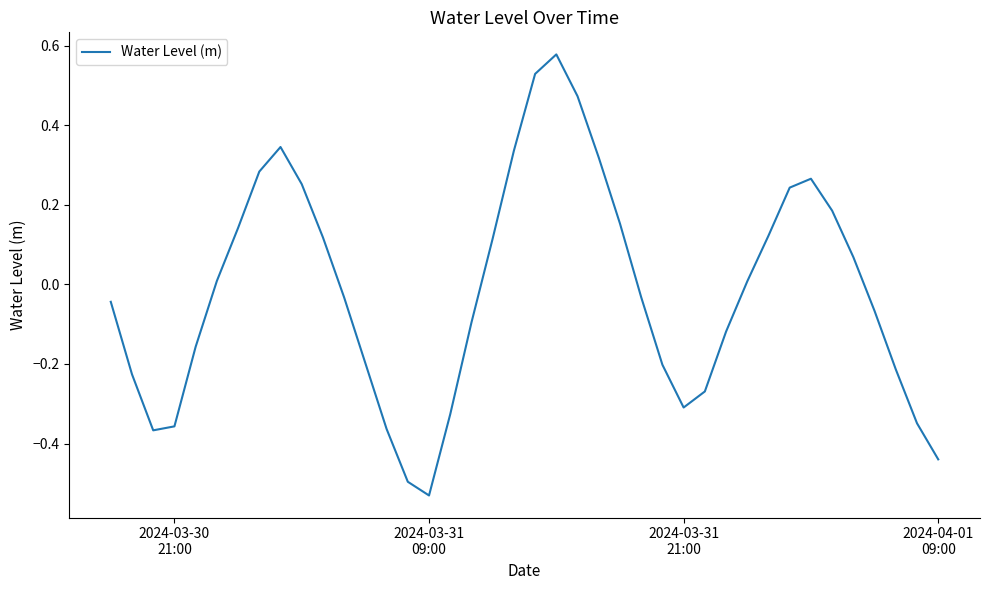

What is the difference between the maximum and minimum values?

1.1